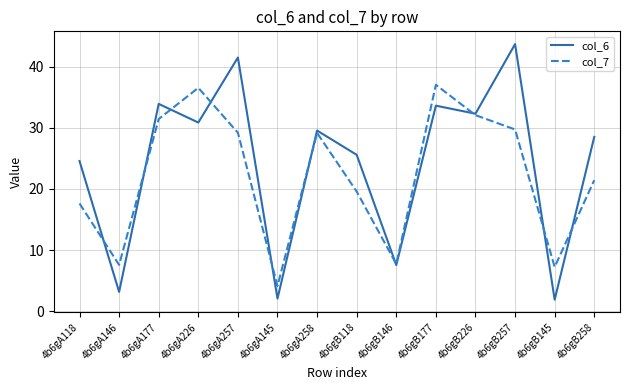

The col_7 series shows 29.2 at 4b6gA258. True or false?

True